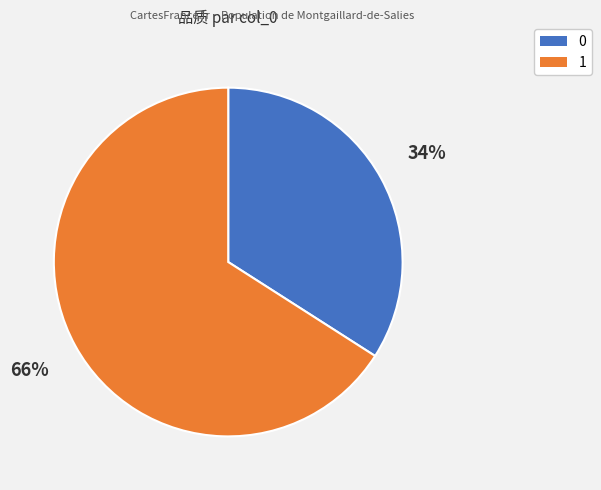

Which category accounts for the majority?

1